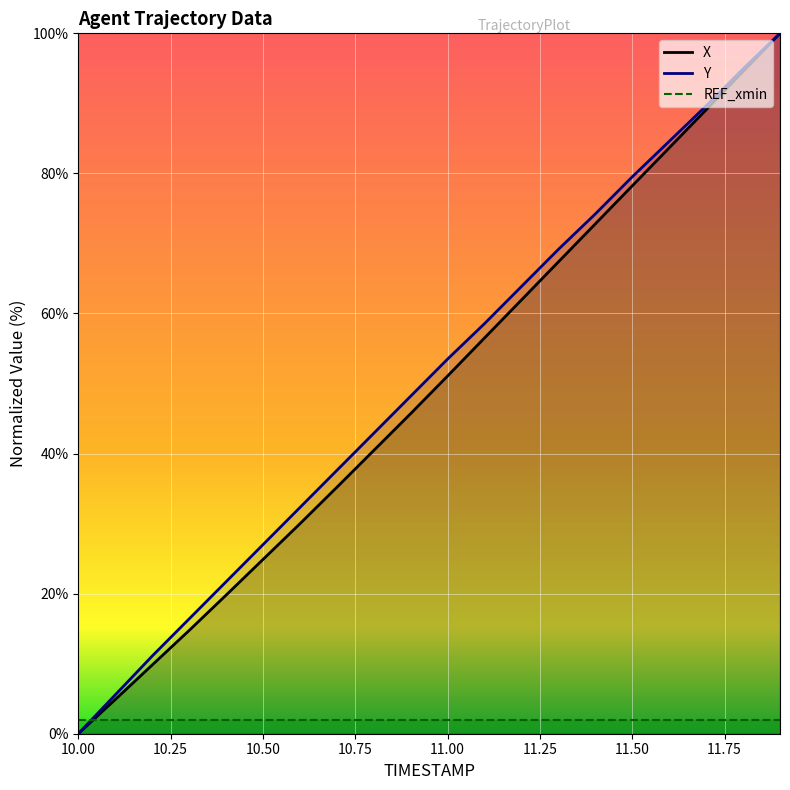

Reading right to left, transcribe all the data shown in this chart.

X: 11.9=100.0	11.8=94.6	11.7=89.1	11.6=83.7	11.5=78.2	11.4=72.8	11.3=67.4	11.2=61.9	11.1=56.5	11.0=51.1	10.9=45.7	10.8=40.4	10.7=35.2	10.6=30.0	10.5=24.9	10.4=19.8	10.3=14.7	10.2=9.8	10.1=4.9	10.0=0.0
Y: 11.9=100.0	11.8=94.9	11.7=89.6	11.6=84.6	11.5=79.5	11.4=74.2	11.3=69.2	11.2=63.9	11.1=58.6	11.0=53.5	10.9=48.2	10.8=42.9	10.7=37.6	10.6=32.3	10.5=27.0	10.4=21.7	10.3=16.4	10.2=11.1	10.1=5.5	10.0=0.0